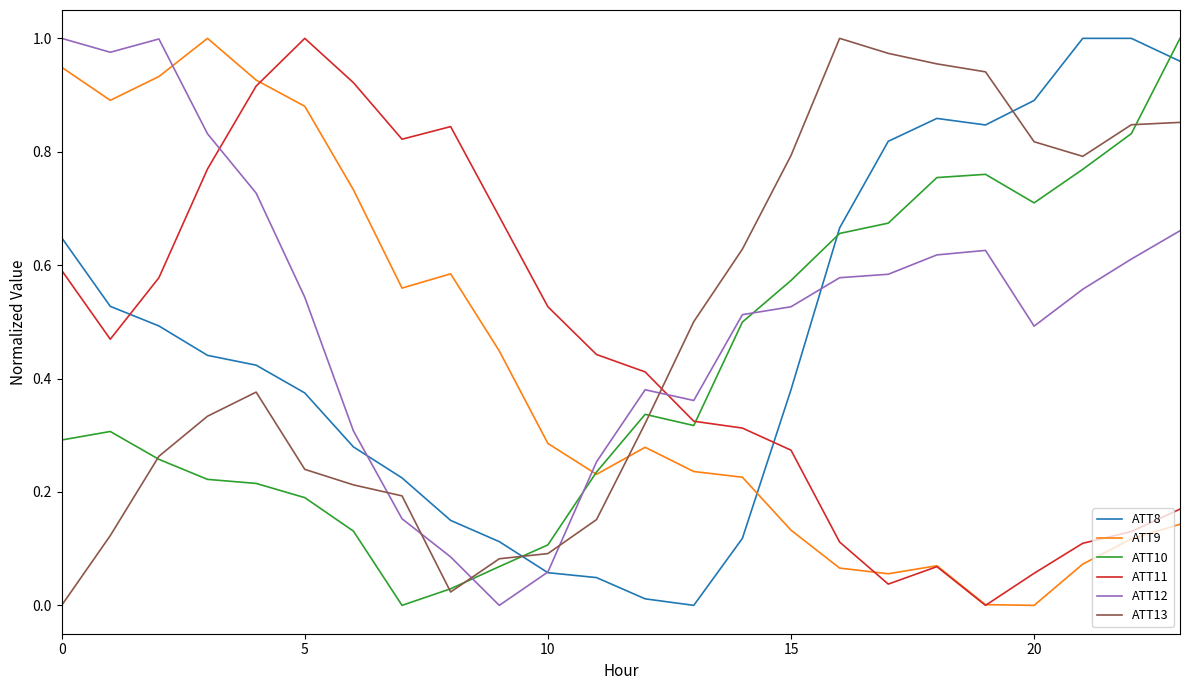

Which series ends up on top after the final intersection of ATT11 and ATT13?

ATT13